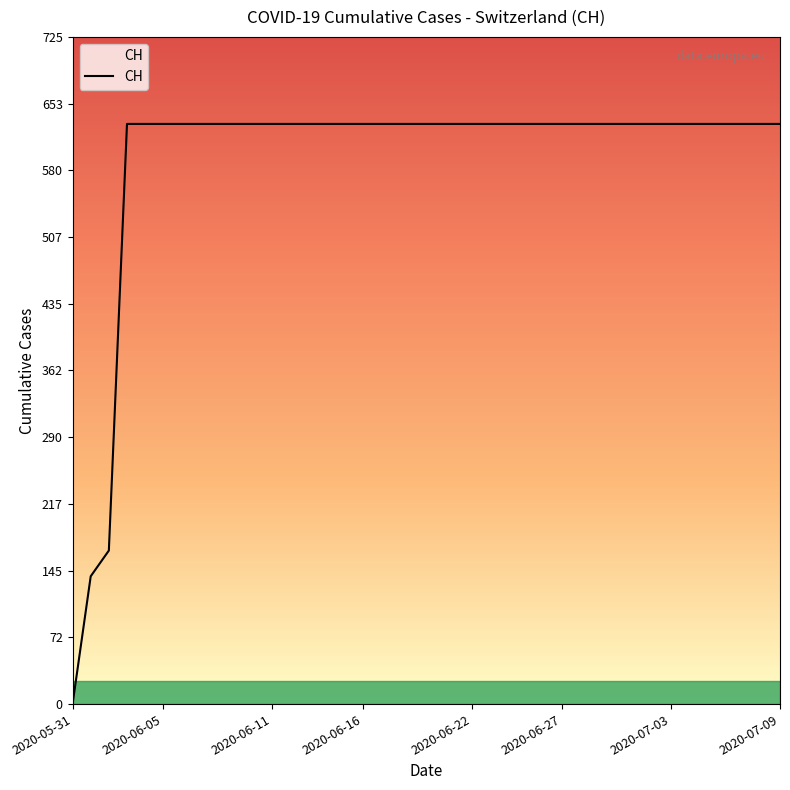

What is the greatest value displayed?

631